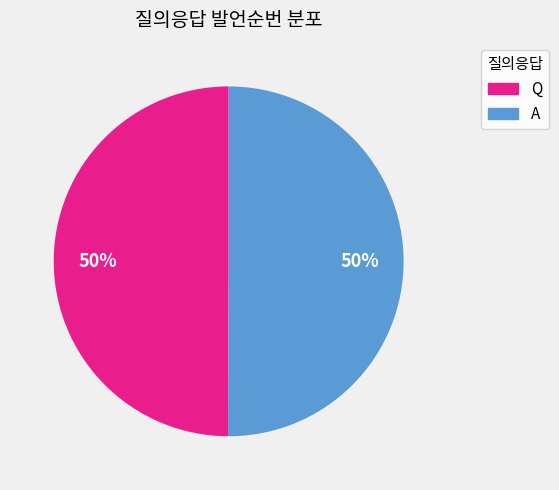

Is the sum of Q and A greater than half?

Yes